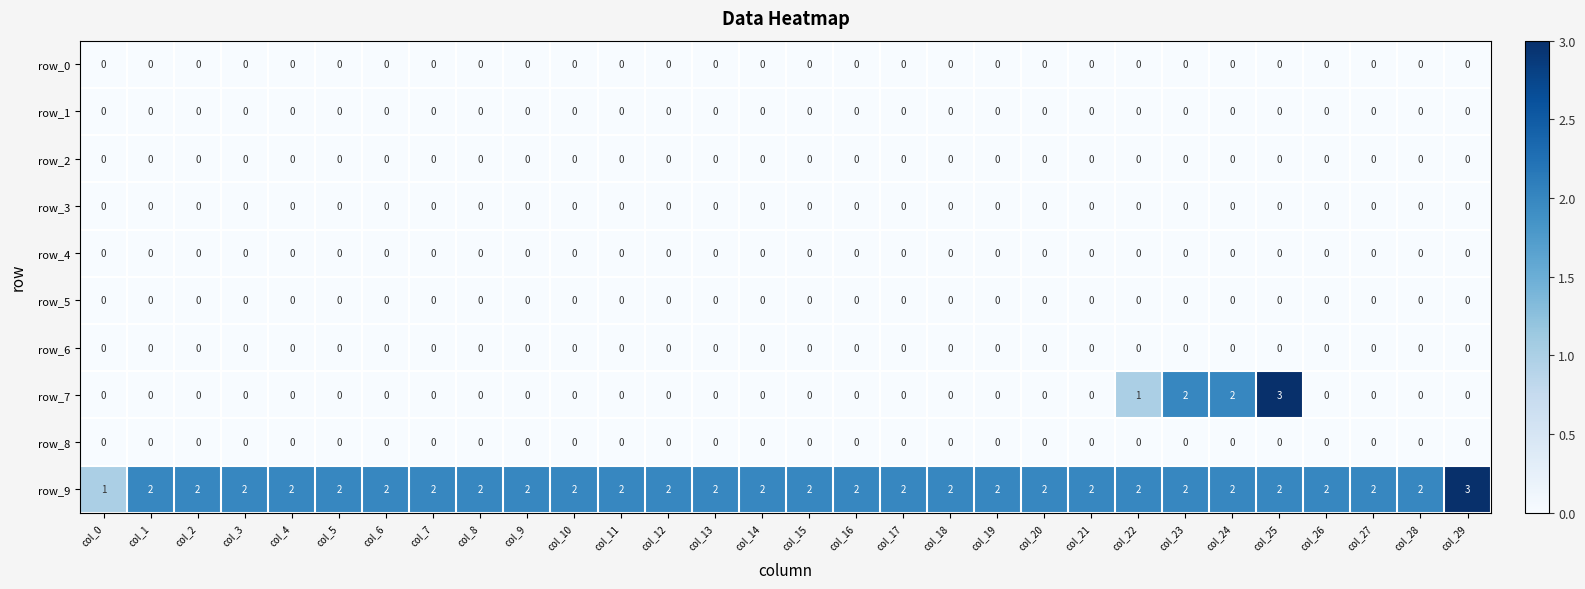

The value of row_3 at col_3 is 0. True or false?

True